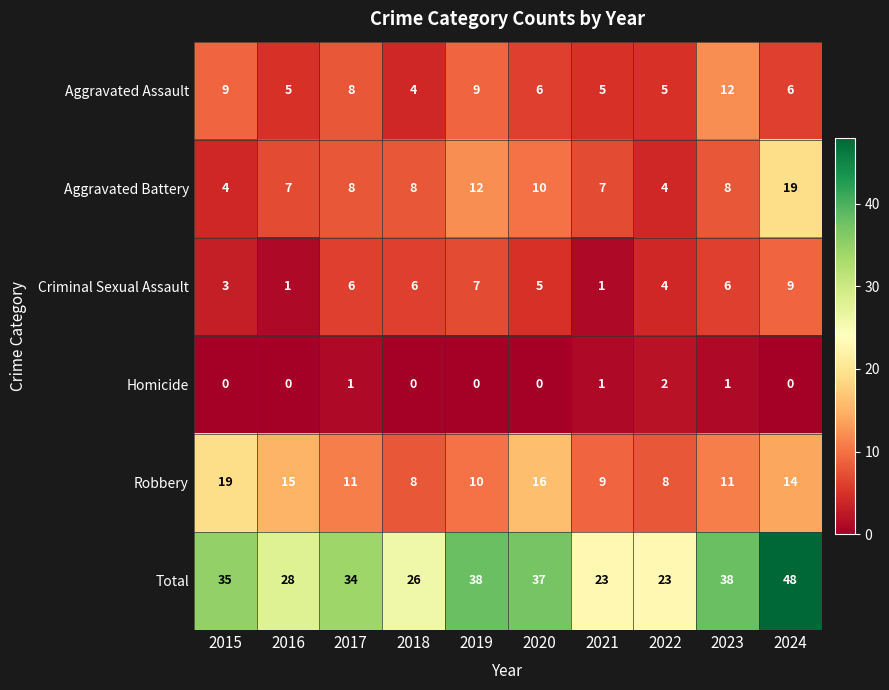

True or false: Total has a value of 52 at 2017.

False